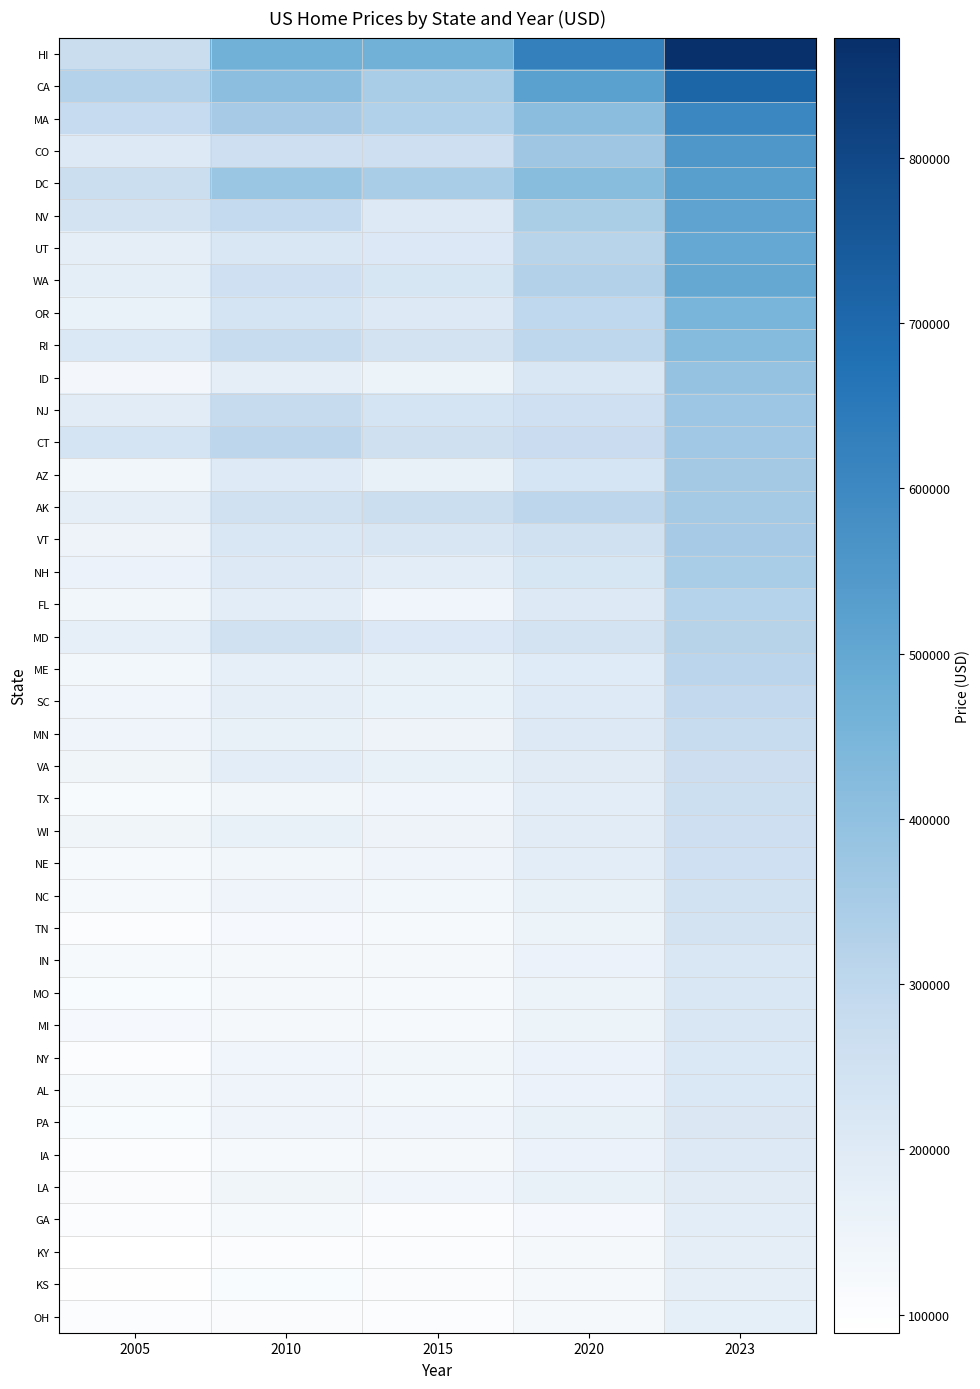

Which category has the lowest value across all series?

2005